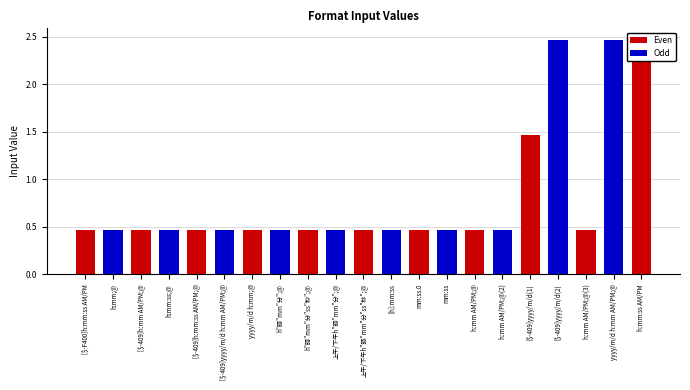

Rank the categories by value from lowest to highest.

[$-F400]h:mm:ss AM/PM, h:mm;@, [$-409]h:mm AM/PM;@, h:mm:ss;@, [$-409]h:mm:ss AM/PM;@, [$-409]yyyy/m/d h:mm AM/PM;@, yyyy/m/d h:mm;@, h"時"mm"分";@, h"時"mm"分"ss"秒";@, 上午/下午h"時"mm"分";@, 上午/下午h"時"mm"分"ss"秒";@, [h]:mm:ss, mm:ss.0, mm:ss, h:mm AM/PM;@, h:mm AM/PM;@(2), h:mm AM/PM;@(3), [$-409]yyyy/m/d(1), [$-409]yyyy/m/d(2), yyyy/m/d h:mm AM/PM;@, h:mm:ss AM/PM